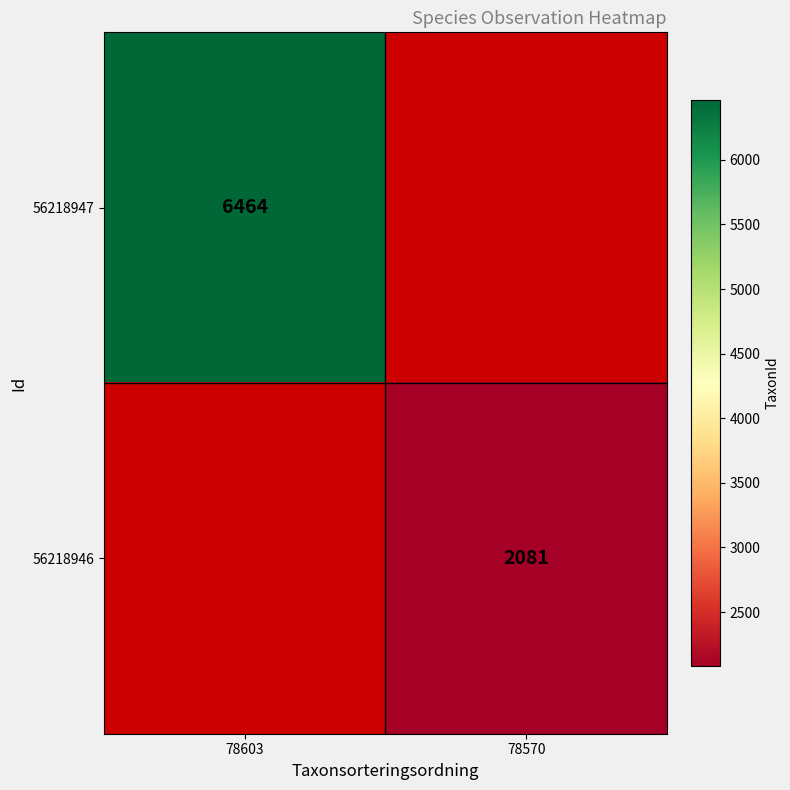

The 56218946 series shows 3578 at 78570. True or false?

False